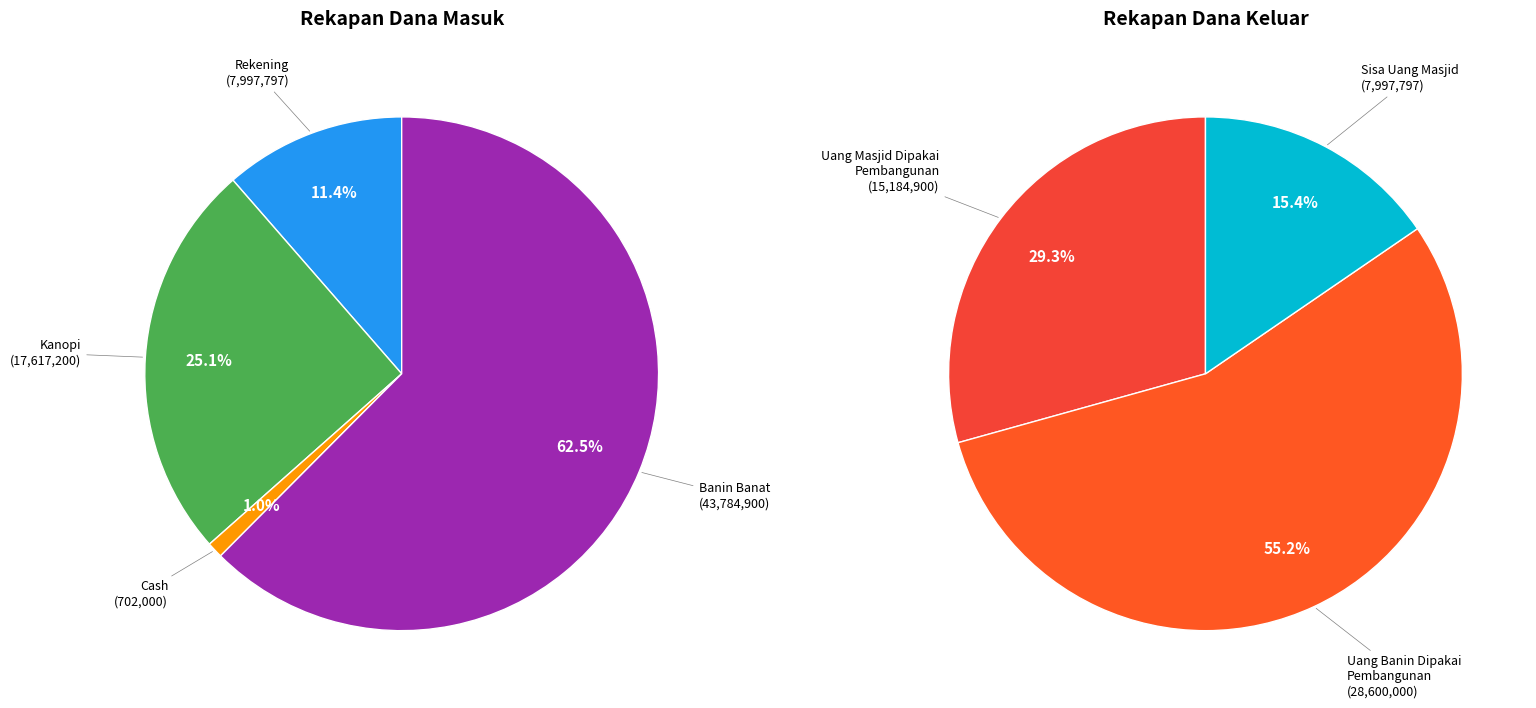

Is it true that Banin Banat is 45% of the pie?

False